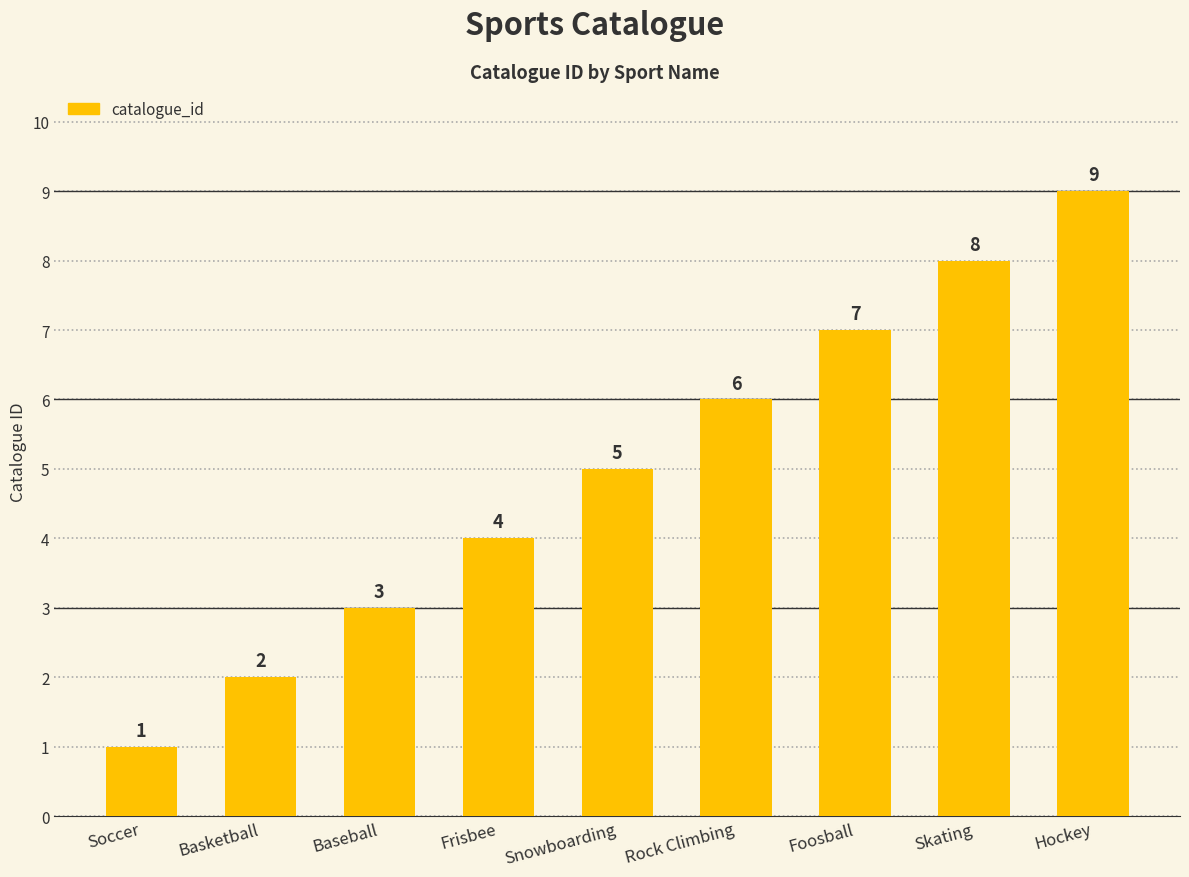

What is the sum of the values at Snowboarding and Skating?

13